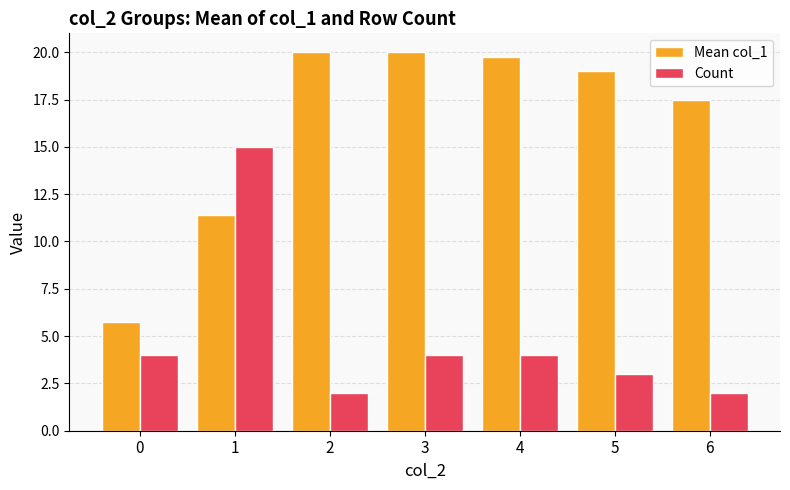

What is the value of the Mean col_1 bar at the 7th from the left?

17.5